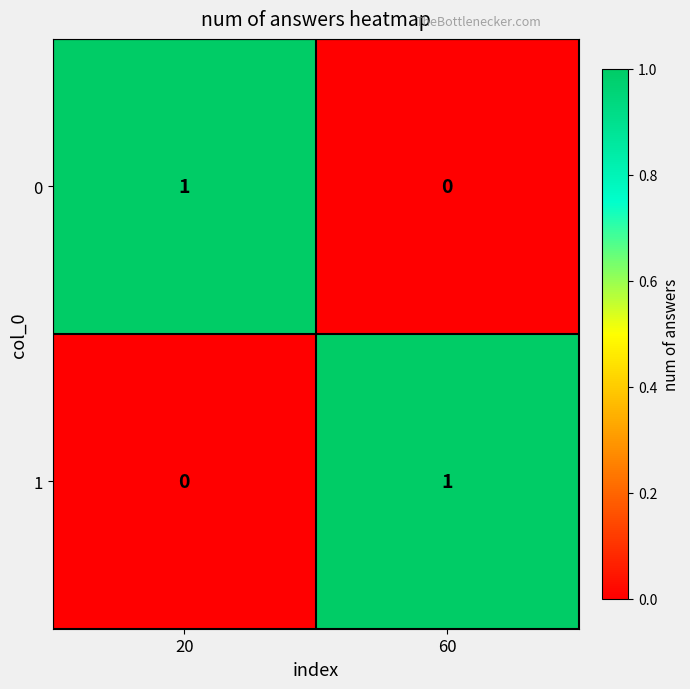

The value of 1 at 60 is 1. True or false?

True